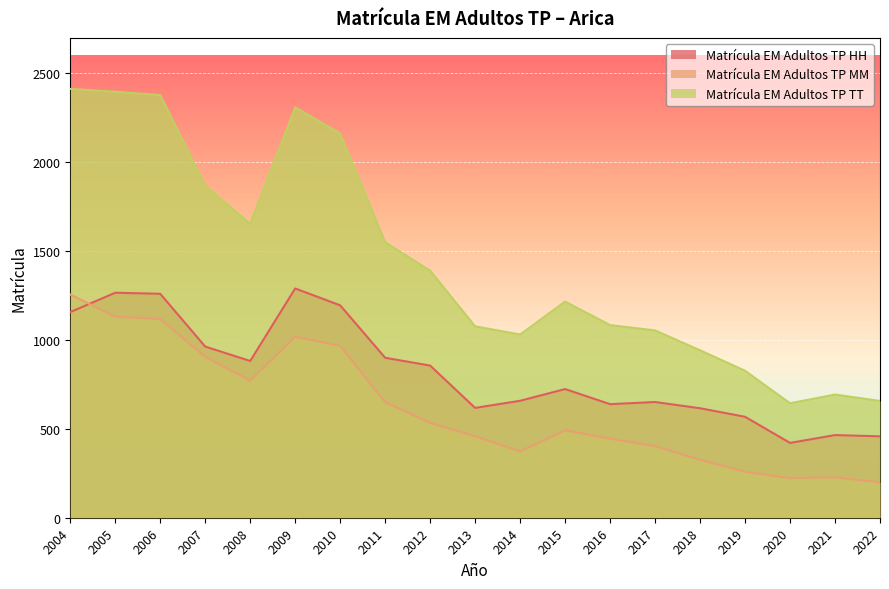

True or false: Matrícula EM Adultos TP TT has more than 1 points higher than both neighbors.

True